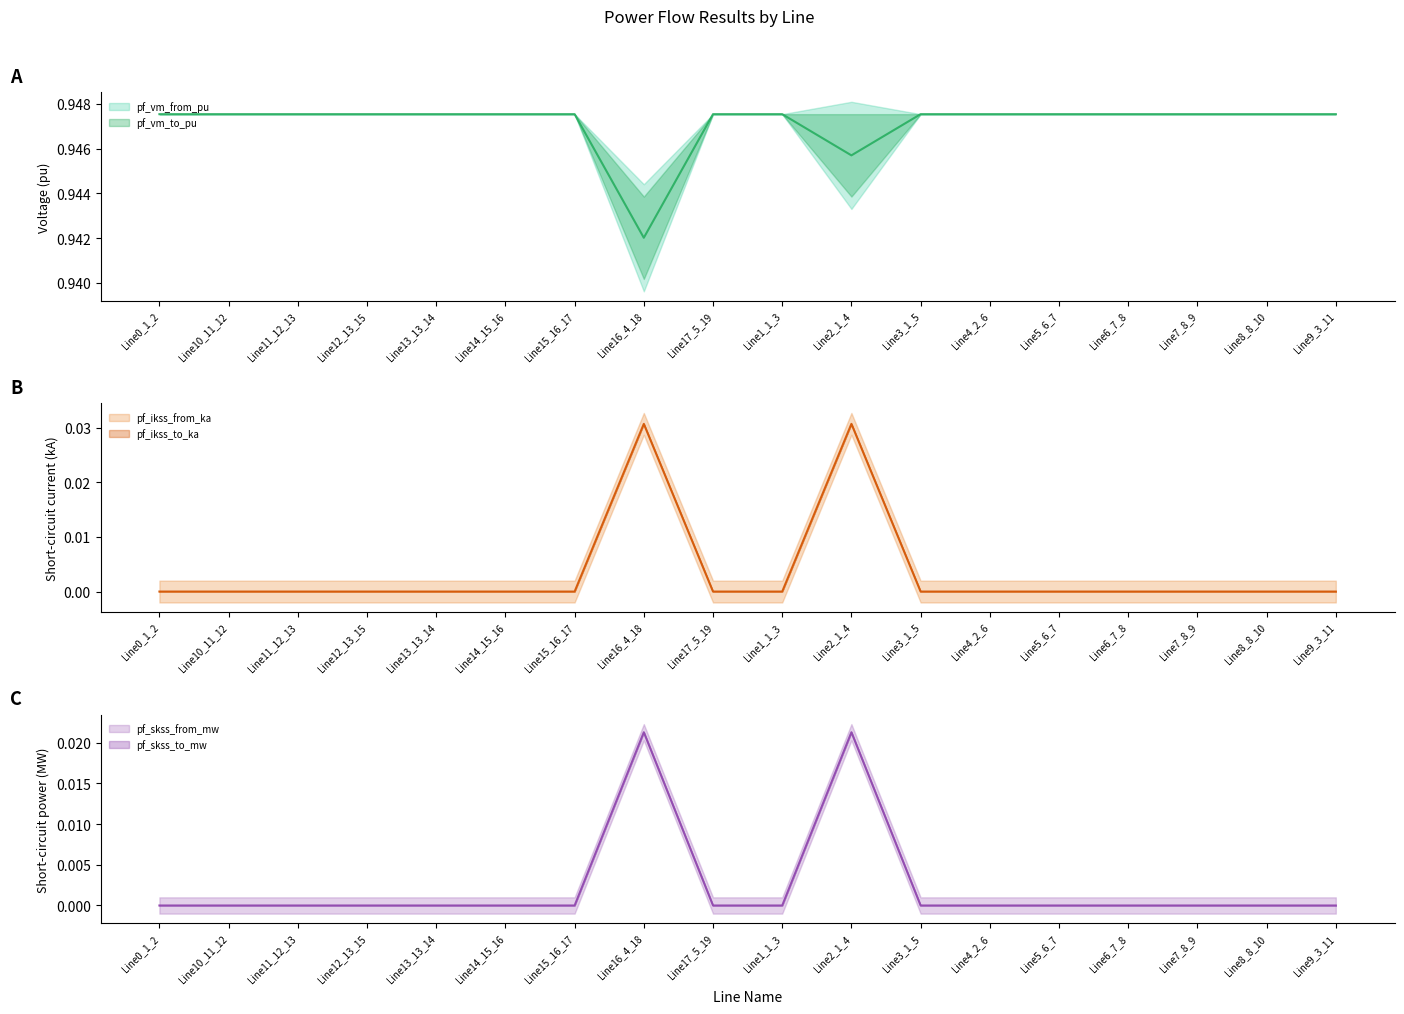

Where is the first local maximum for pf_ikss_from_ka?

Line16_4_18